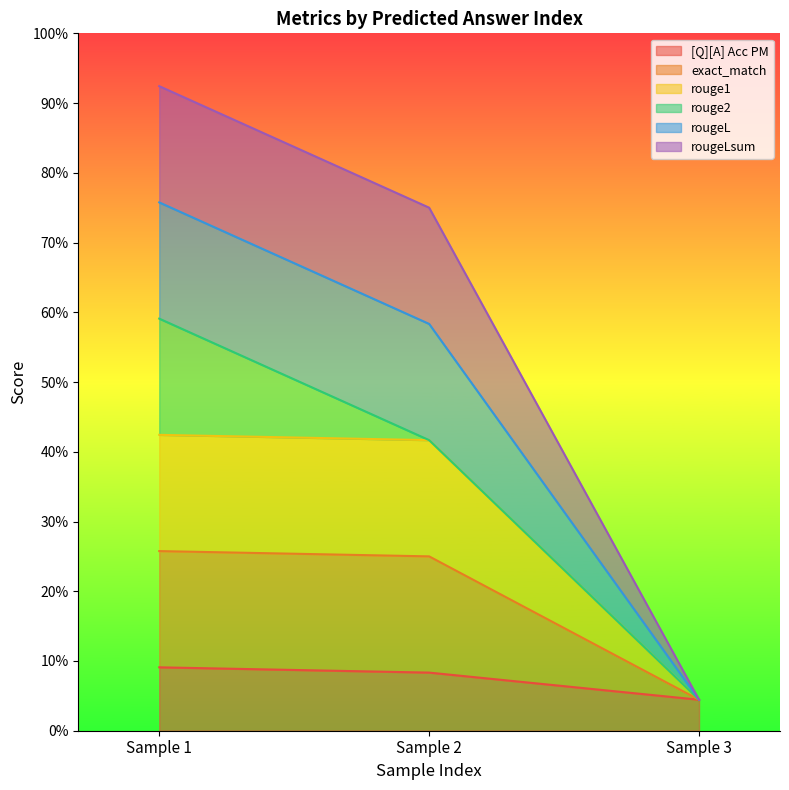

What is the difference between the maximum and second lowest values in the rougeL series?

0.2